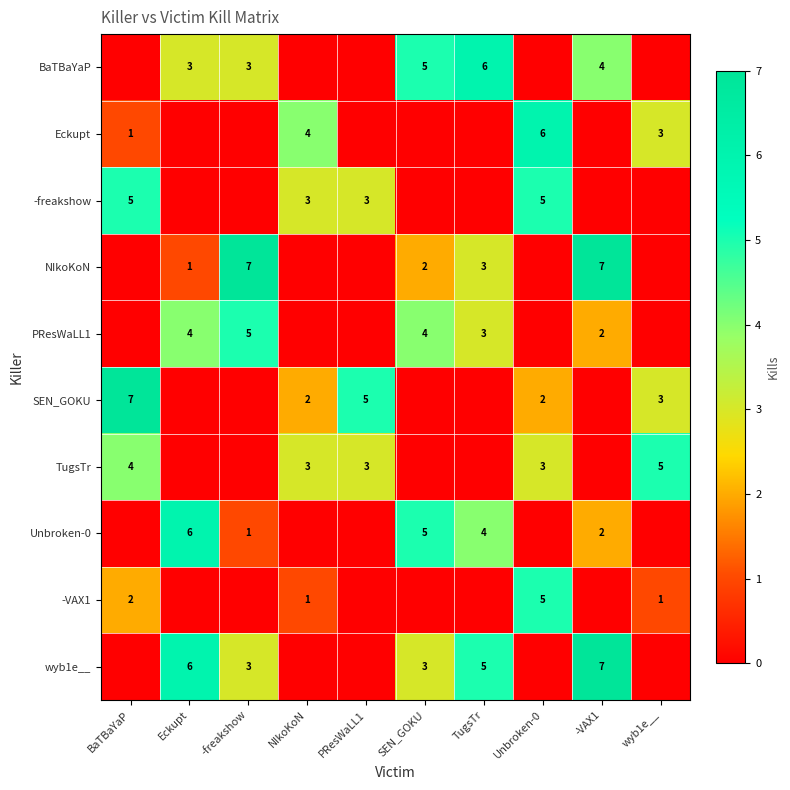

Is it true that BaTBaYaP equals 8 at SEN_GOKU?

False